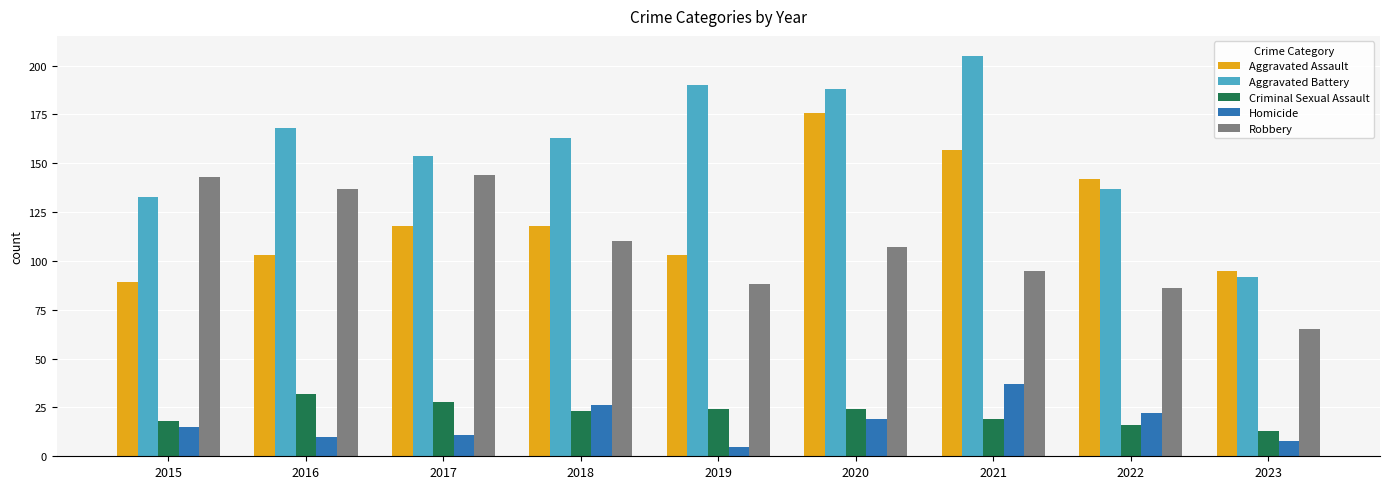

What are all the series names shown in the legend?

Aggravated Assault, Aggravated Battery, Criminal Sexual Assault, Homicide, Robbery